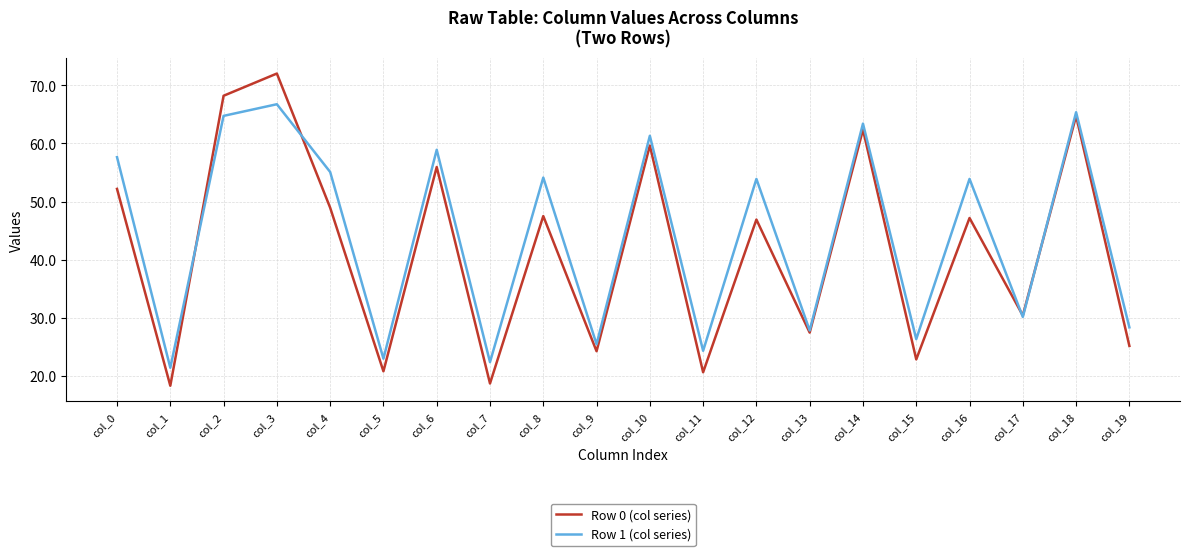

Which series has the widest spread of values?

Row 0 (col series)